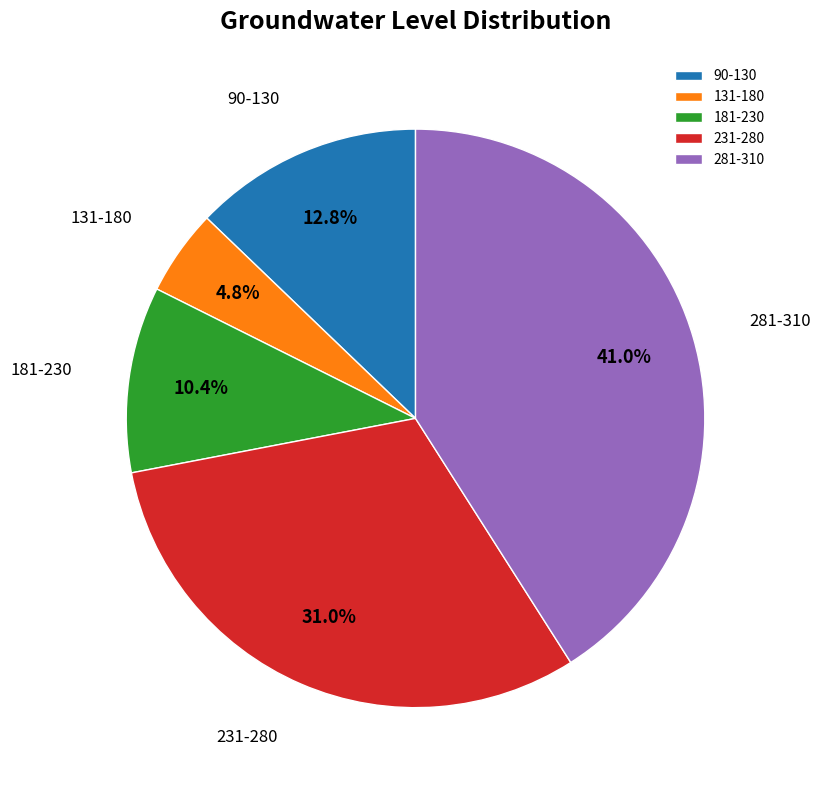

What is the largest slice in the pie chart?

281-310